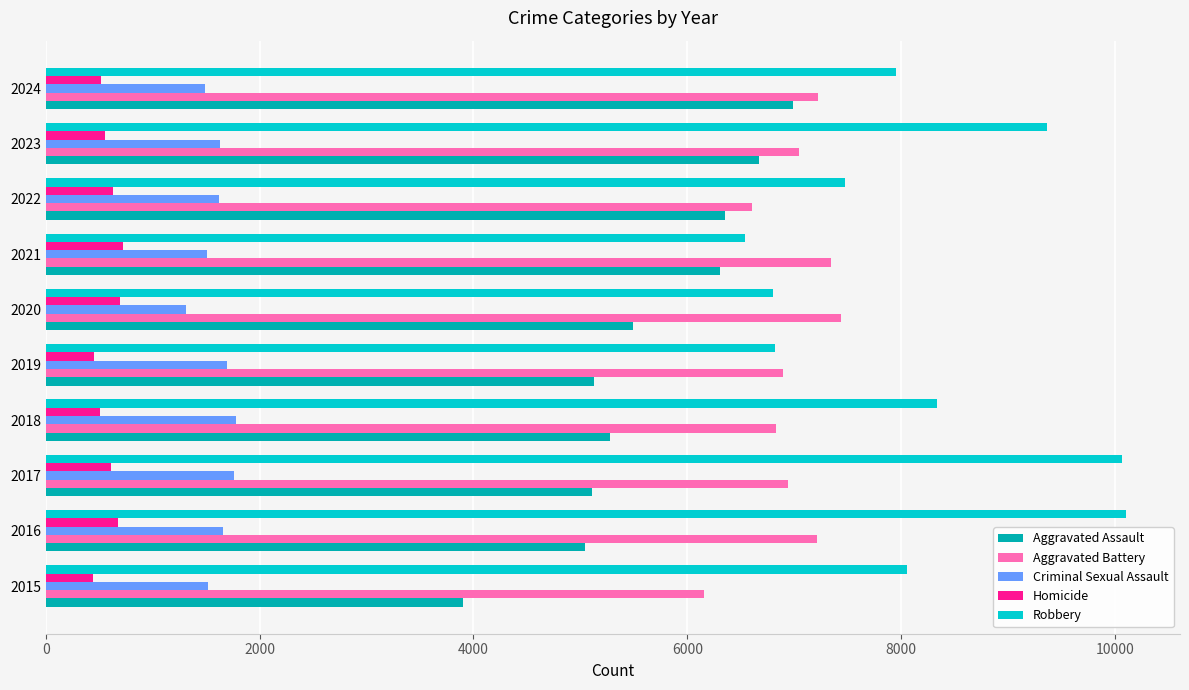

What is the average value of the Aggravated Battery series?

6970